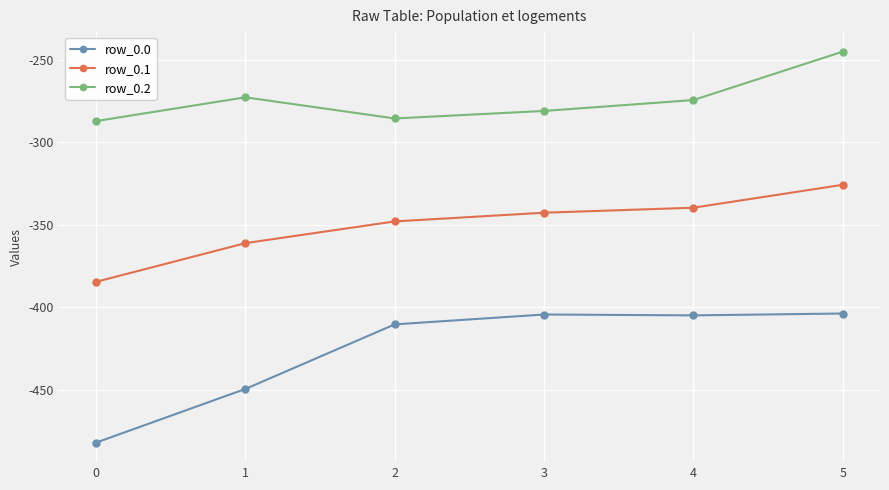

What is the sum of all row_0.0 values?

-2554.8